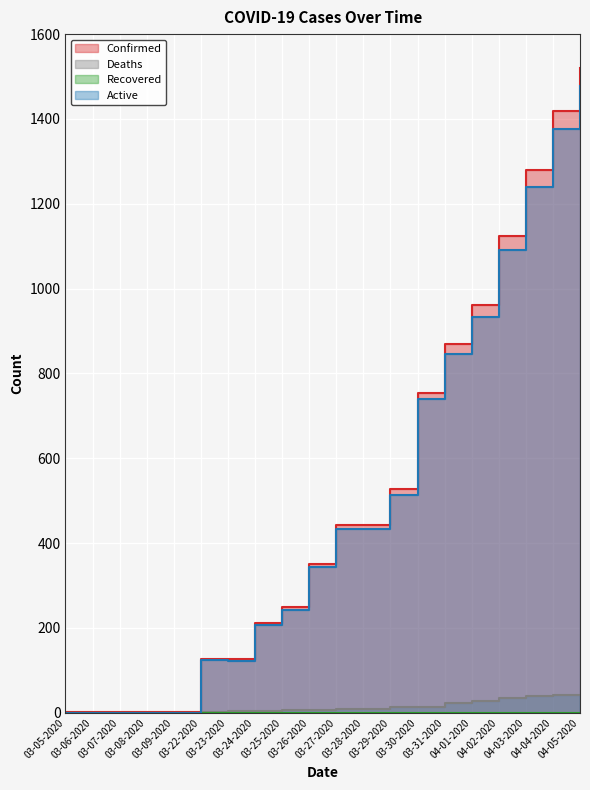

How many data points in Confirmed are above 443?

8